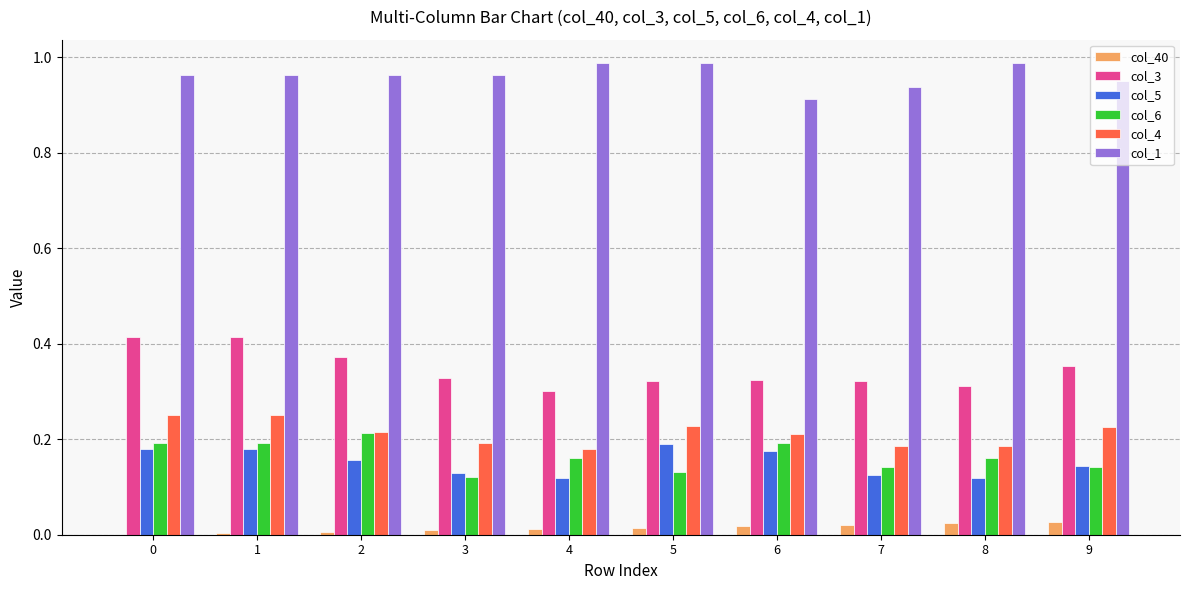

Is the value of col_1 at 6 greater than the value of col_6 at 2?

Yes